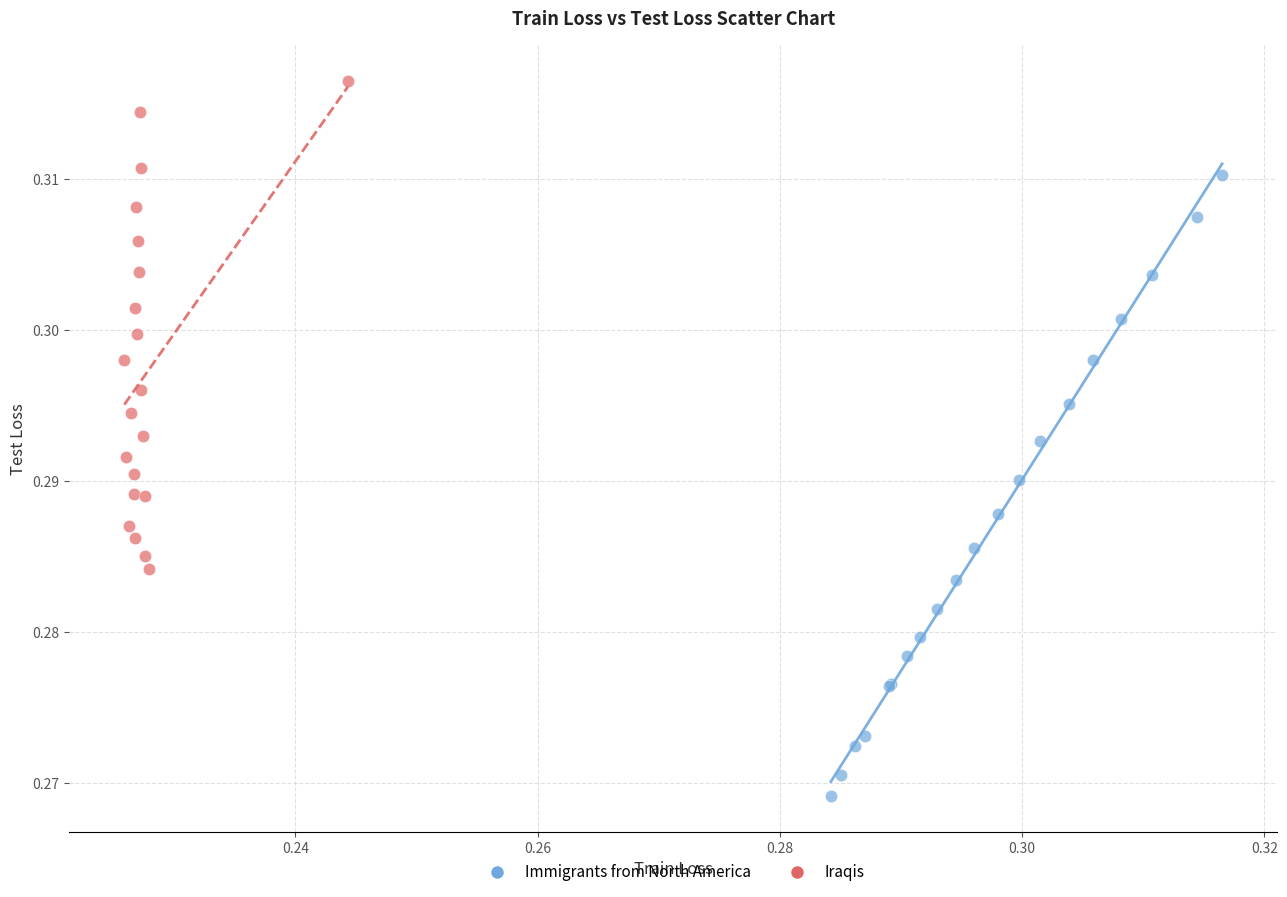

Which series reaches the minimum Y coordinate?

Immigrants from North America